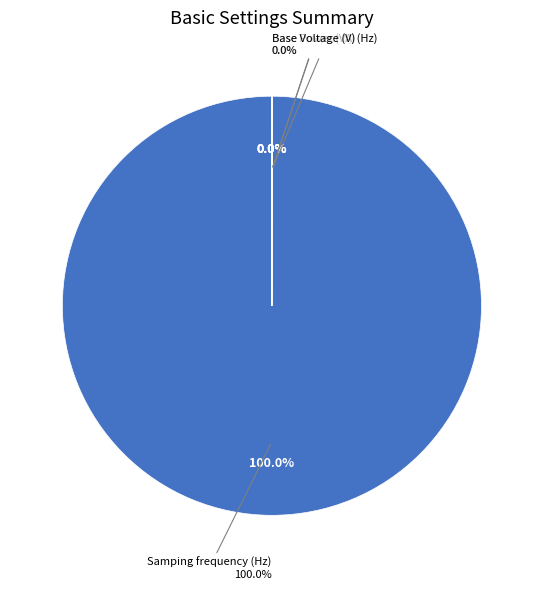

What percentage is the Samping frequency (Hz) slice, to the nearest percent?

100%